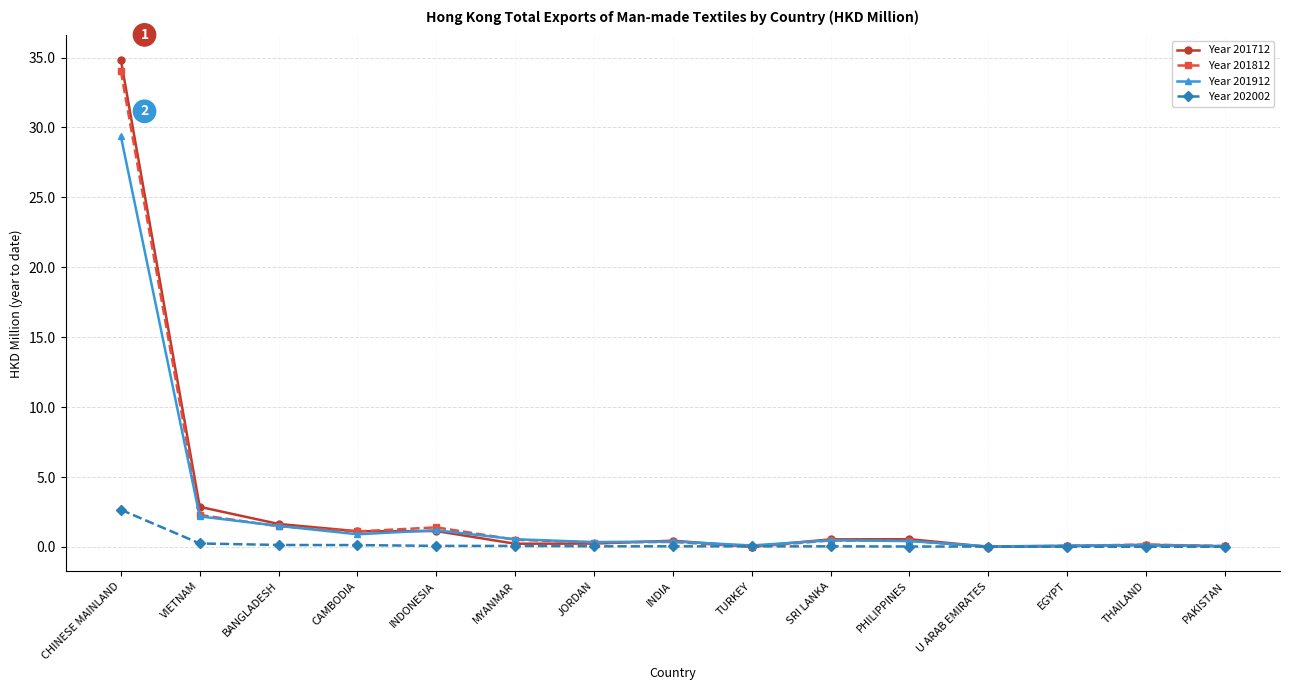

At which category does the chart reach its peak across all series?

CHINESE MAINLAND